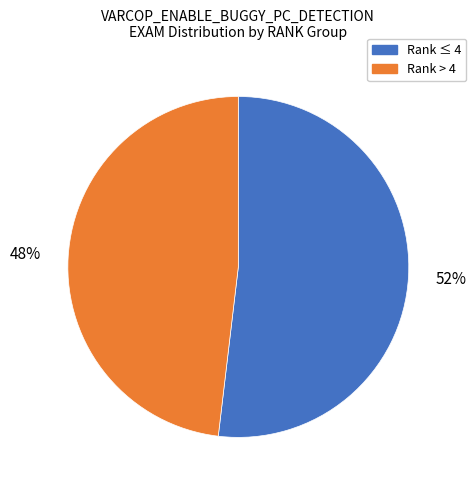

Is the sum of Rank > 4 and Rank ≤ 4 greater than half?

Yes